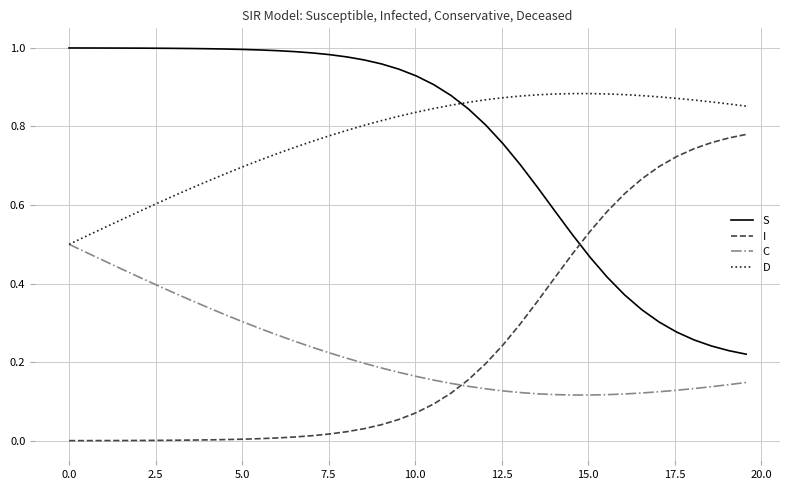

How many times do S and D cross each other?

1